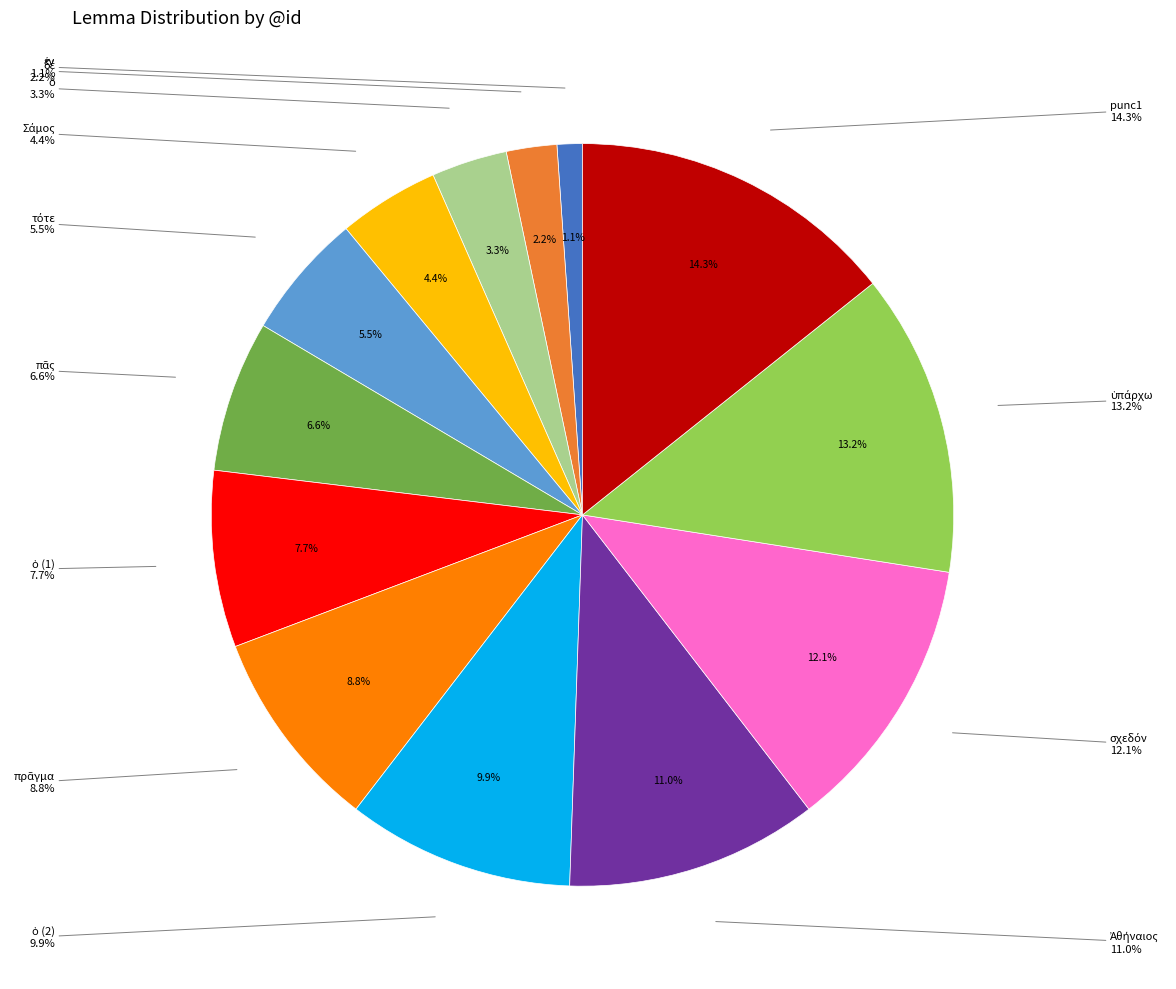

Count the number of slices in the pie.

13